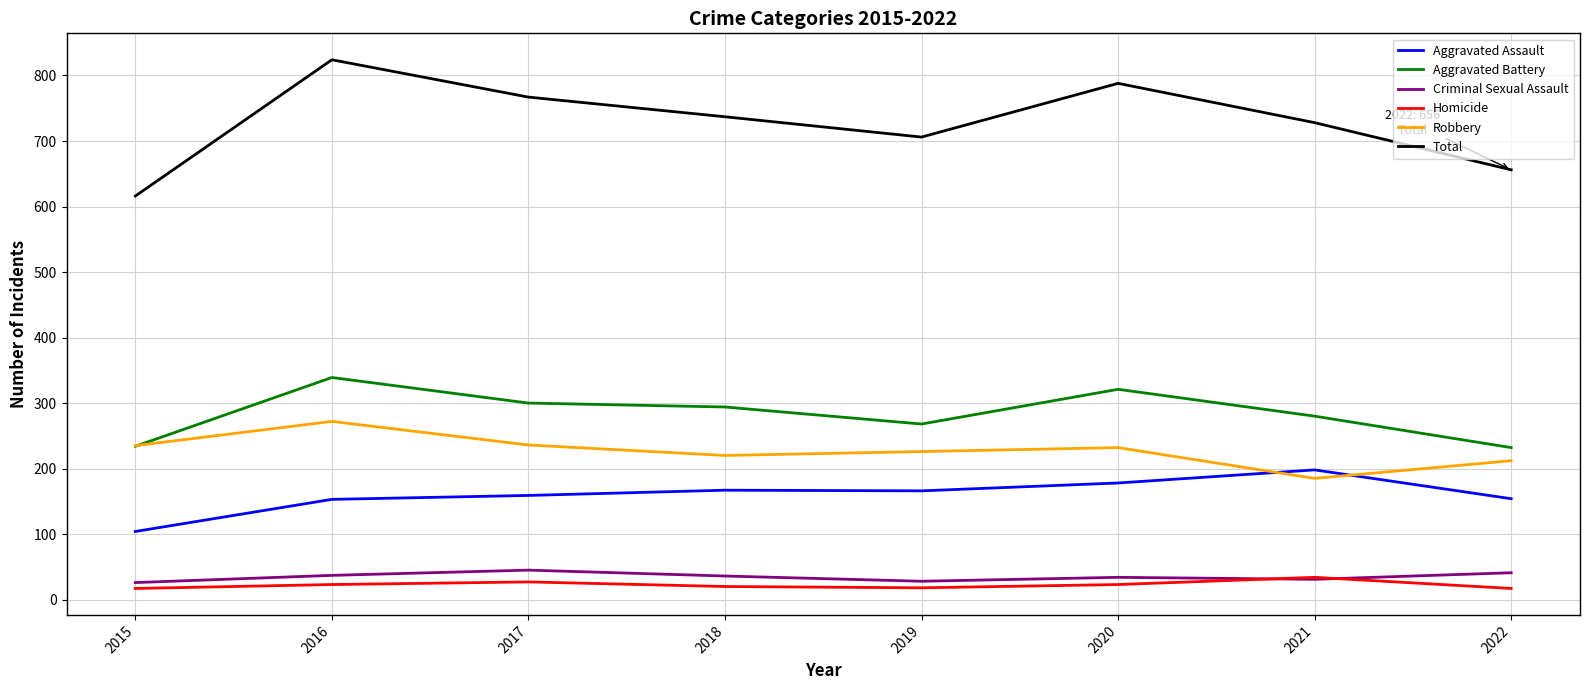

Is it true that Homicide equals 23 at 2016?

True